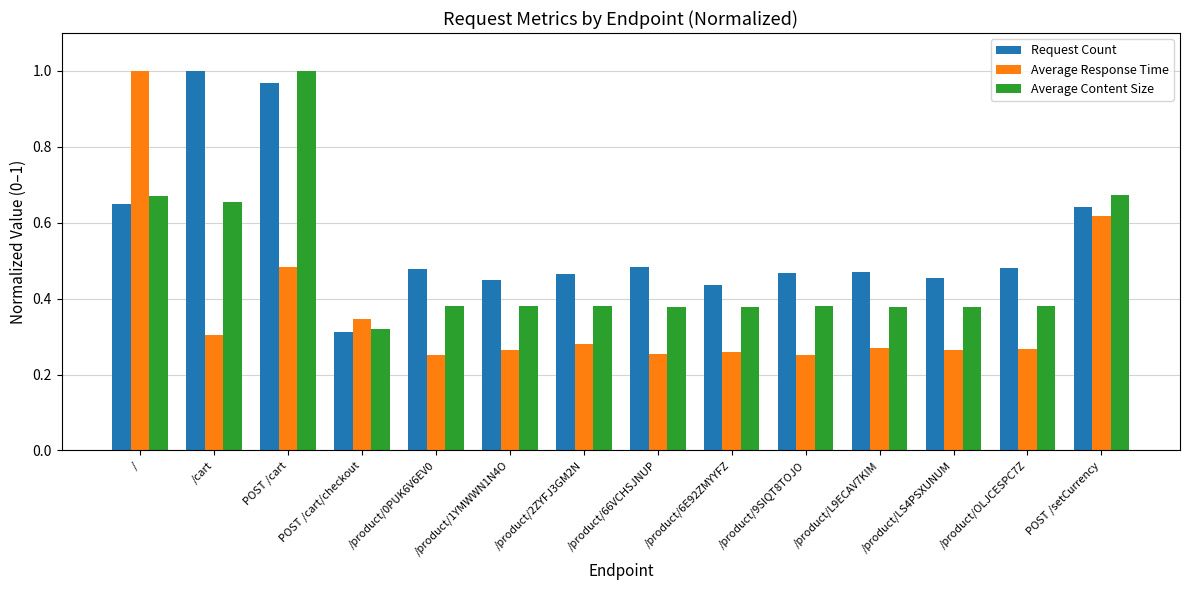

Where is Request Count nearest to the value 0?

POST /cart/checkout